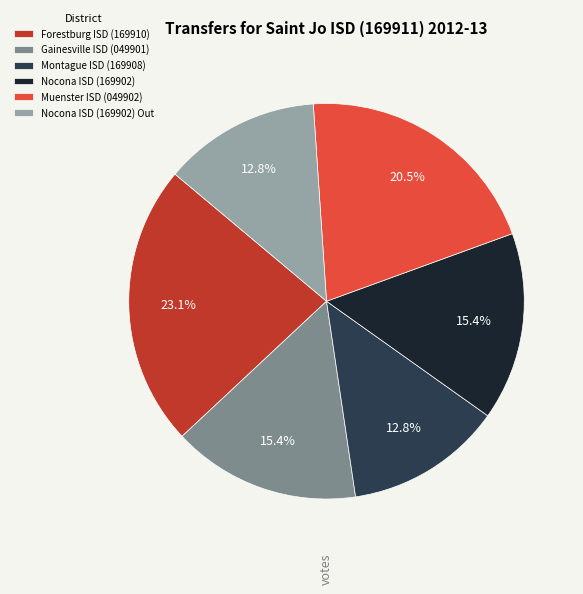

To the nearest percent, what percentage of the pie is Nocona ISD (169902)?

15%